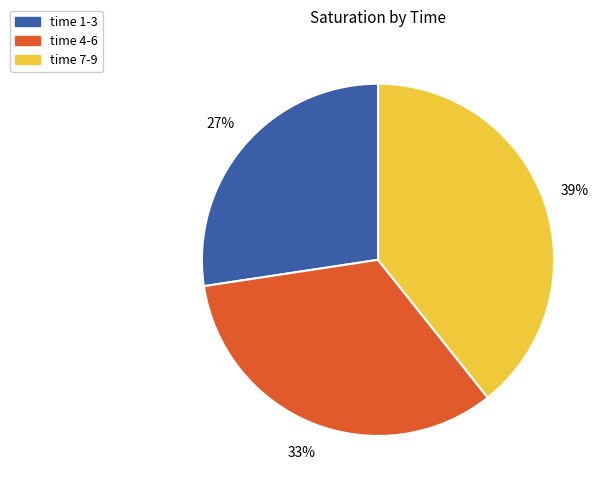

Is the sum of time 1-3 and time 7-9 greater than half?

Yes